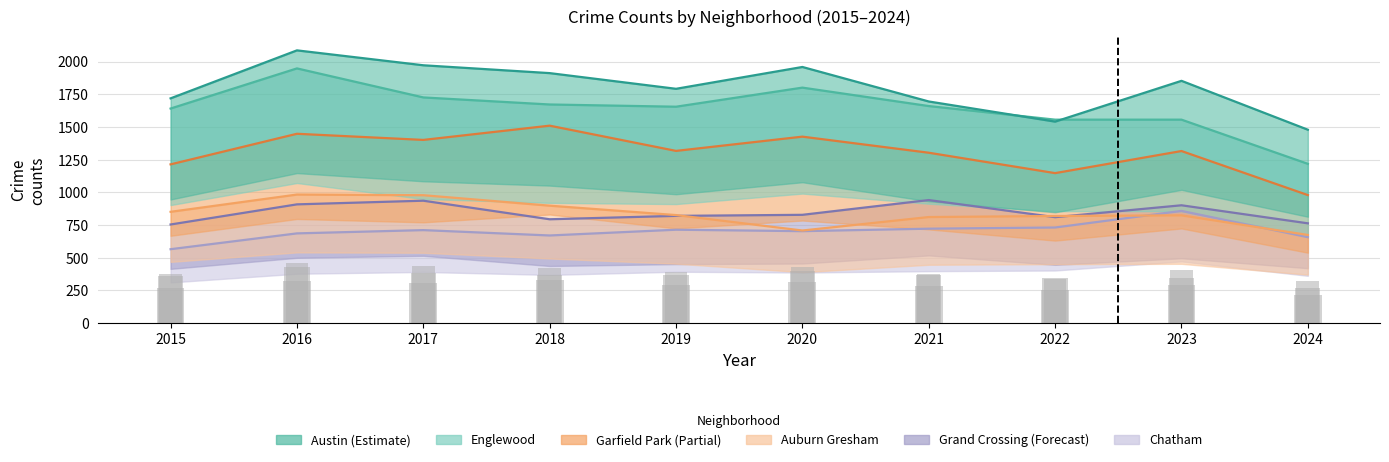

Reading right to left, transcribe all the data shown in this chart.

Austin: 2024=1479	2023=1853	2022=1541	2021=1695	2020=1959	2019=1792	2018=1912	2017=1972	2016=2086	2015=1719
Englewood: 2024=1218	2023=1556	2022=1556	2021=1660	2020=1801	2019=1655	2018=1672	2017=1726	2016=1948	2015=1641
Garfield Park: 2024=979	2023=1316	2022=1147	2021=1303	2020=1426	2019=1317	2018=1510	2017=1401	2016=1448	2015=1214
Auburn Gresham: 2024=674	2023=824	2022=819	2021=811	2020=708	2019=826	2018=898	2017=978	2016=983	2015=851
Grand Crossing: 2024=763	2023=901	2022=810	2021=941	2020=828	2019=820	2018=794	2017=936	2016=908	2015=754
Chatham: 2024=657	2023=858	2022=731	2021=722	2020=703	2019=714	2018=670	2017=711	2016=686	2015=565